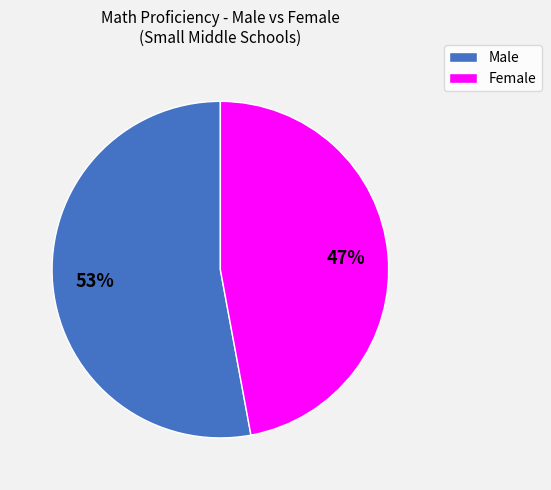

Is there any slice that represents more than half of the pie?

Yes